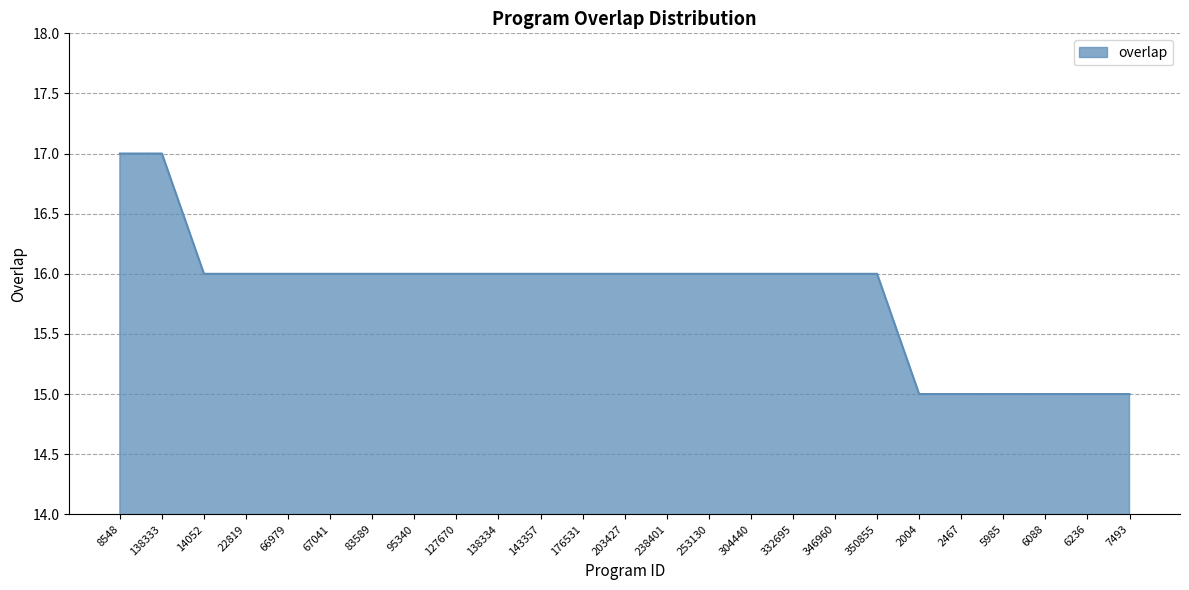

What is the smallest value displayed?

15